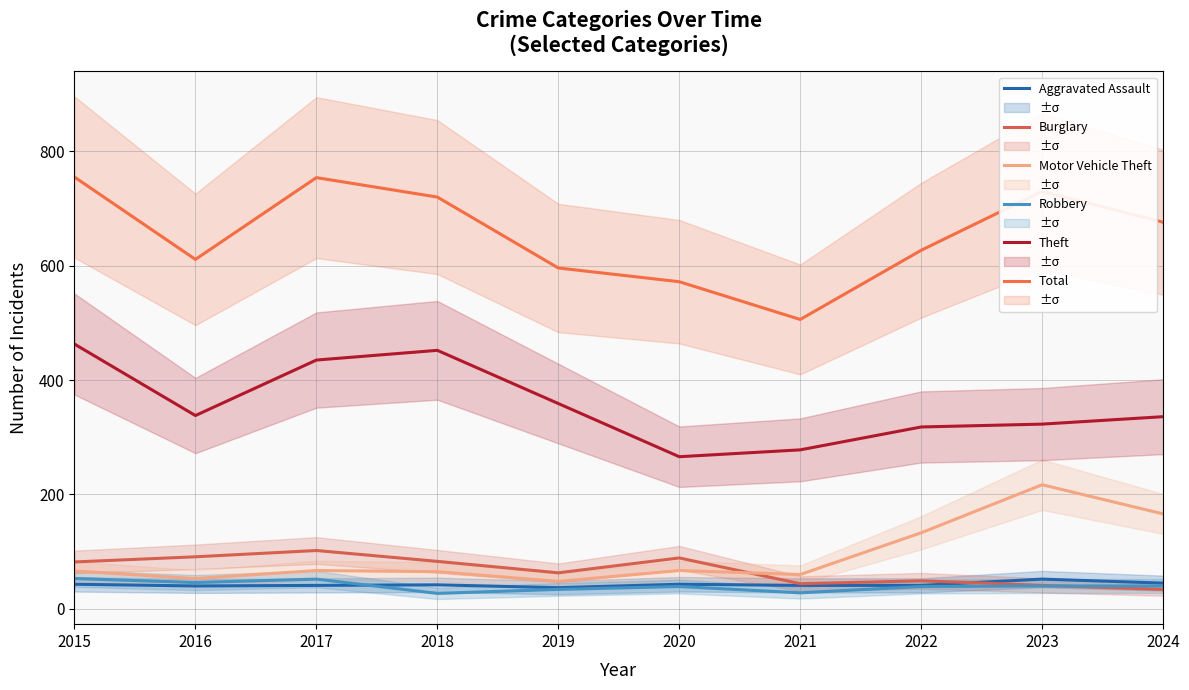

Which series has the largest total across all categories?

Total